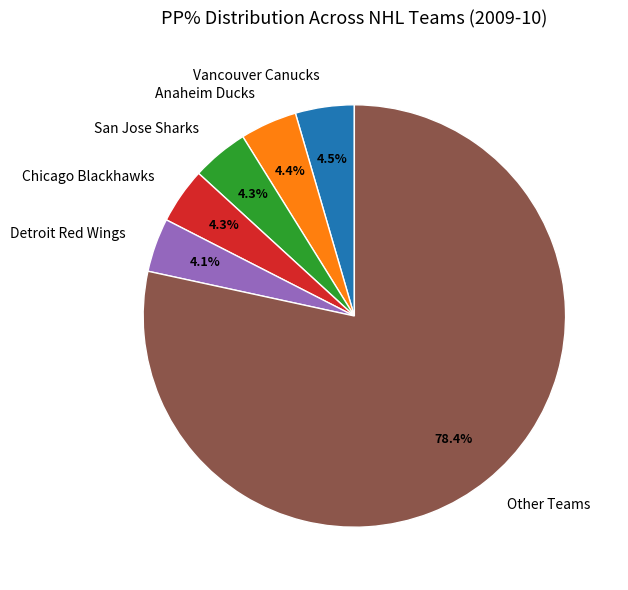

Count the number of slices in the pie.

6